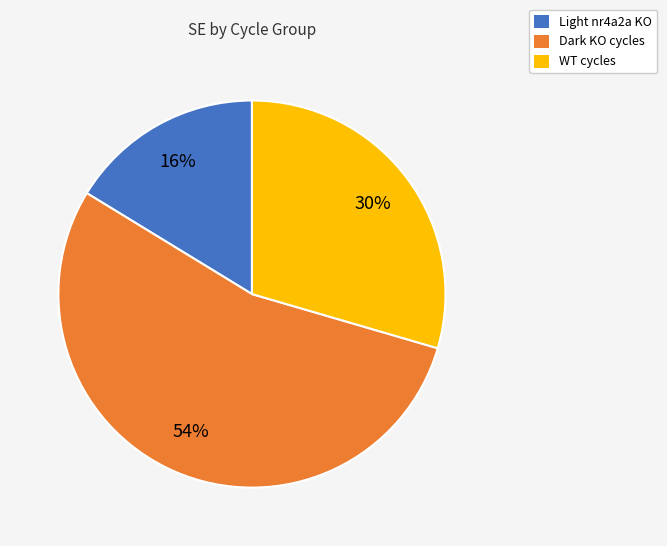

Is there a majority slice in this chart?

Yes